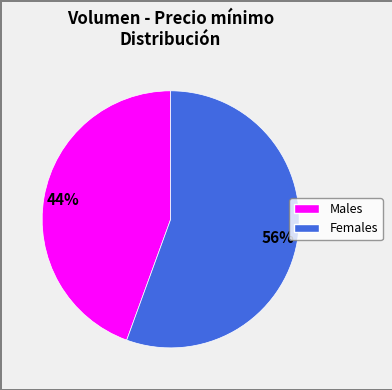

Is there any slice that represents more than half of the pie?

Yes